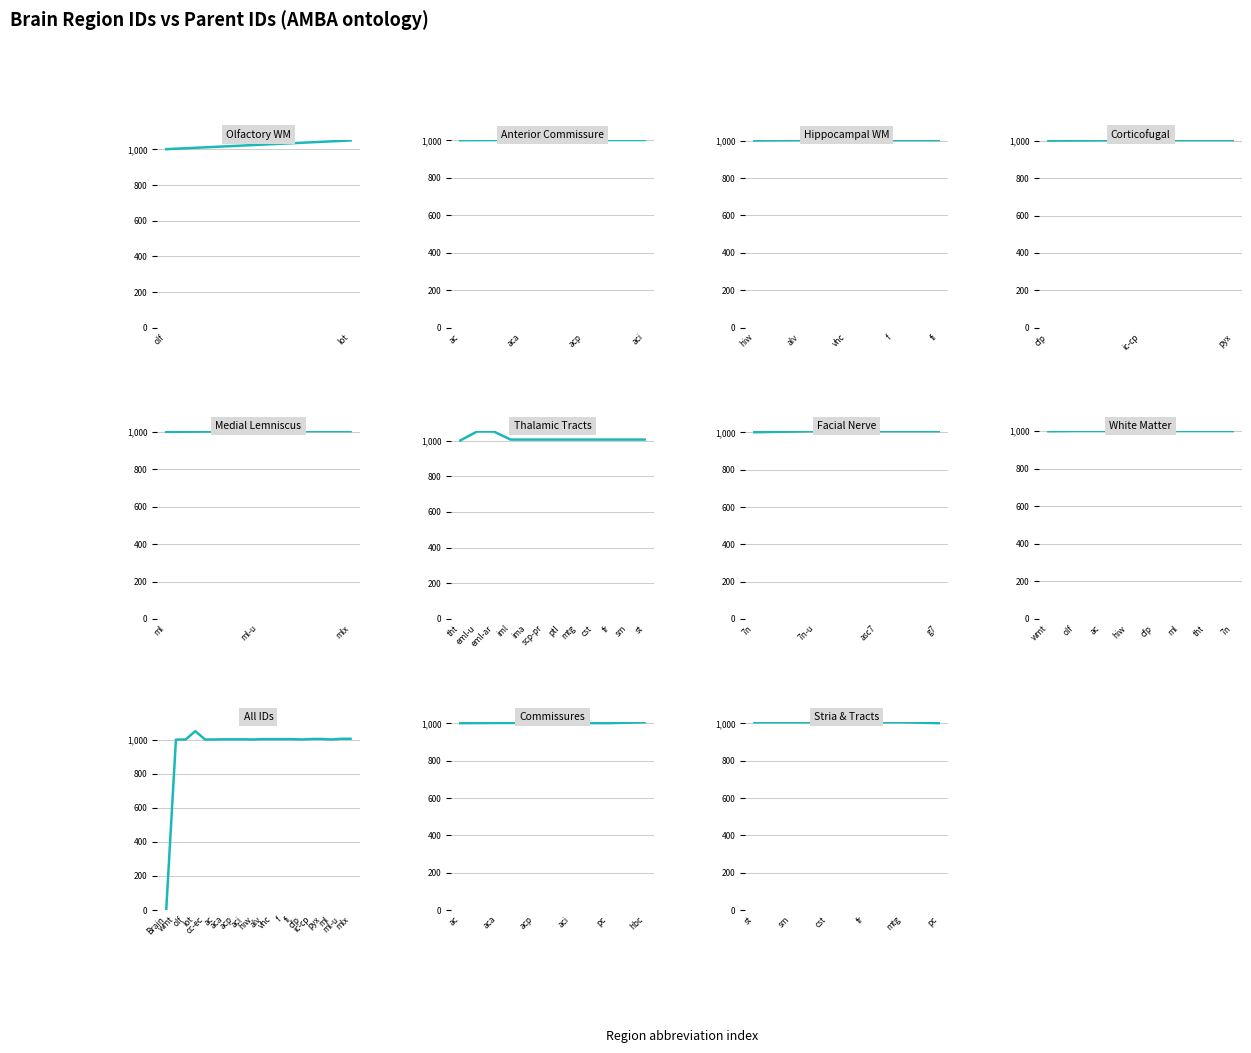

What is the ratio of the value at ml to the value at cfp?

1.0